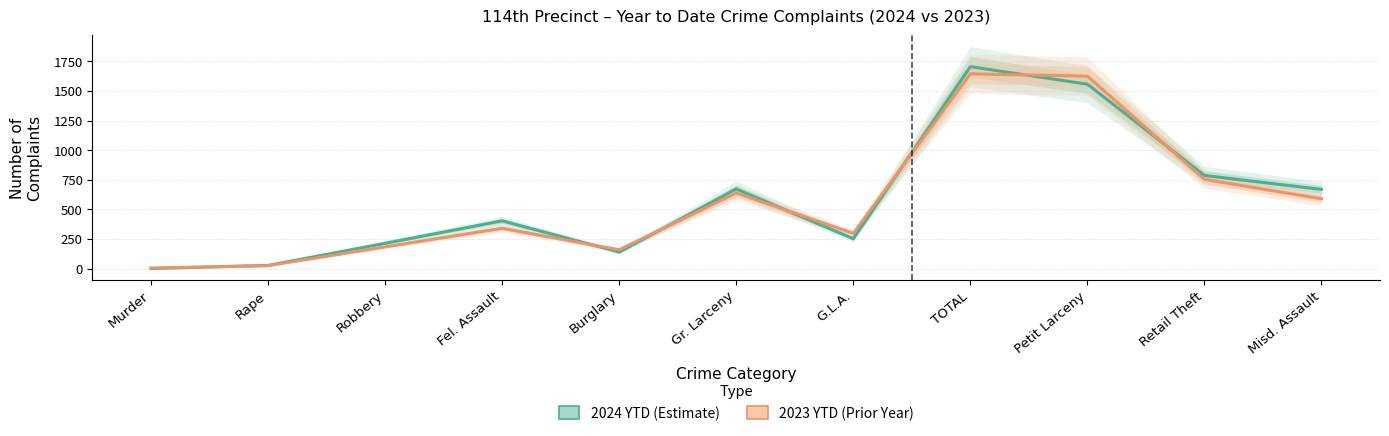

Between Retail Theft and G.L.A., which is larger?

Retail Theft